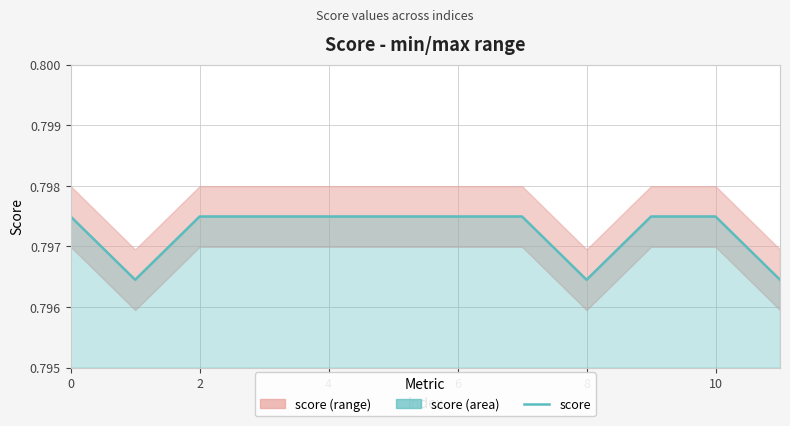

What is the approximate value at 10?

0.8